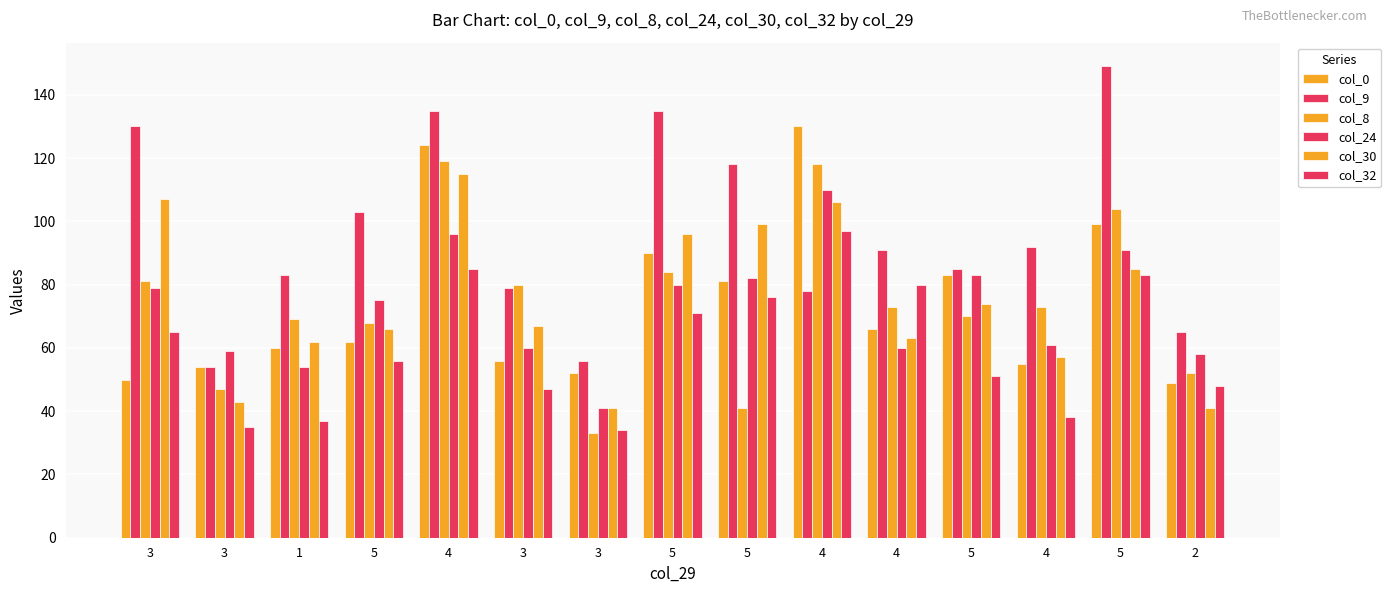

How many bars are there in each group?

6